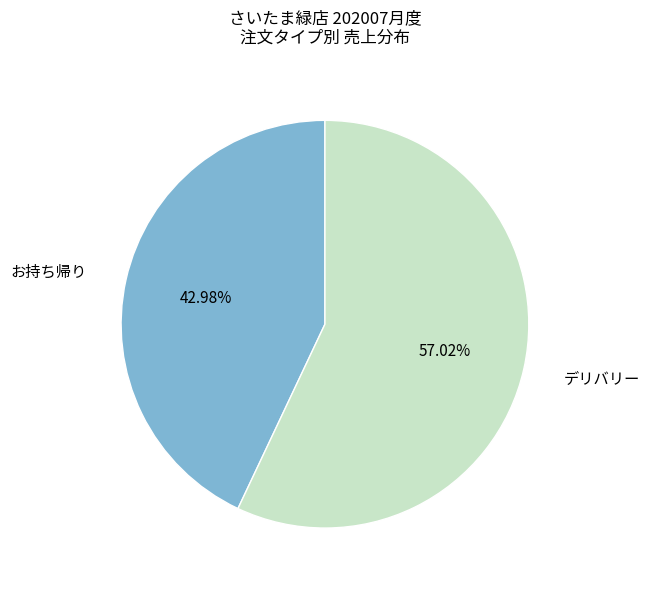

Is there any slice that represents more than half of the pie?

Yes